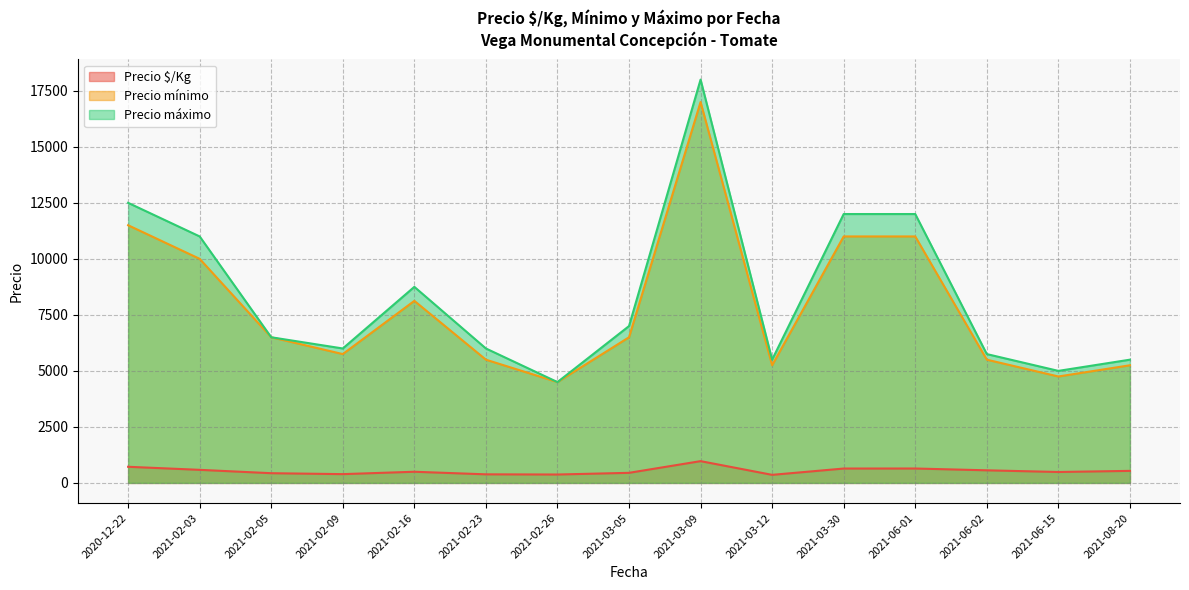

At which label is Precio máximo closest to 11250?

2021-02-03